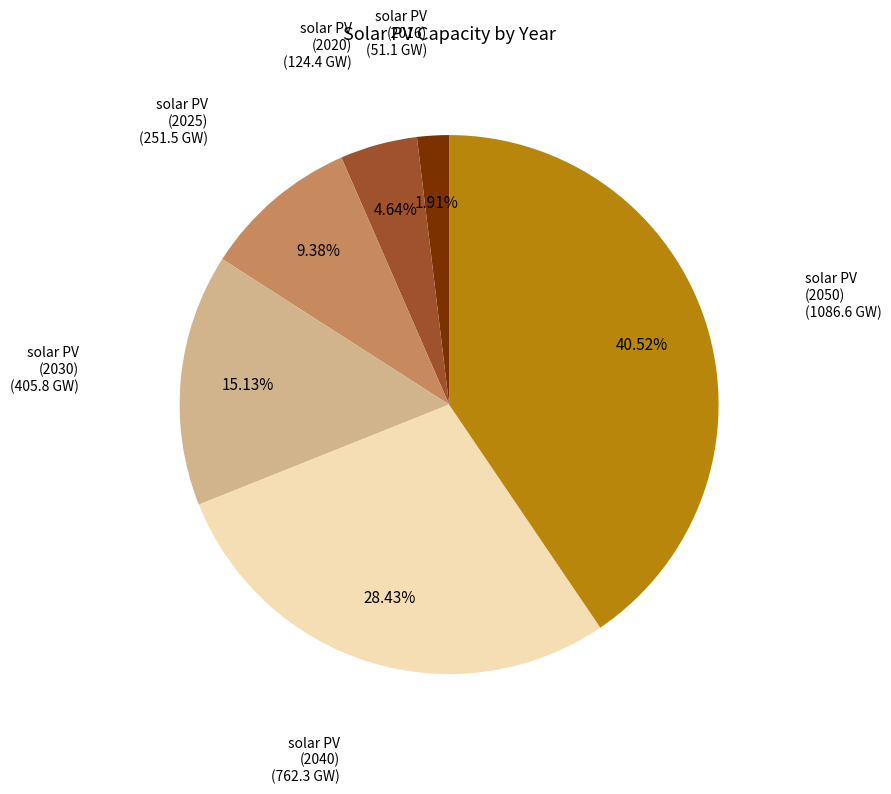

Is there any slice that represents more than half of the pie?

No